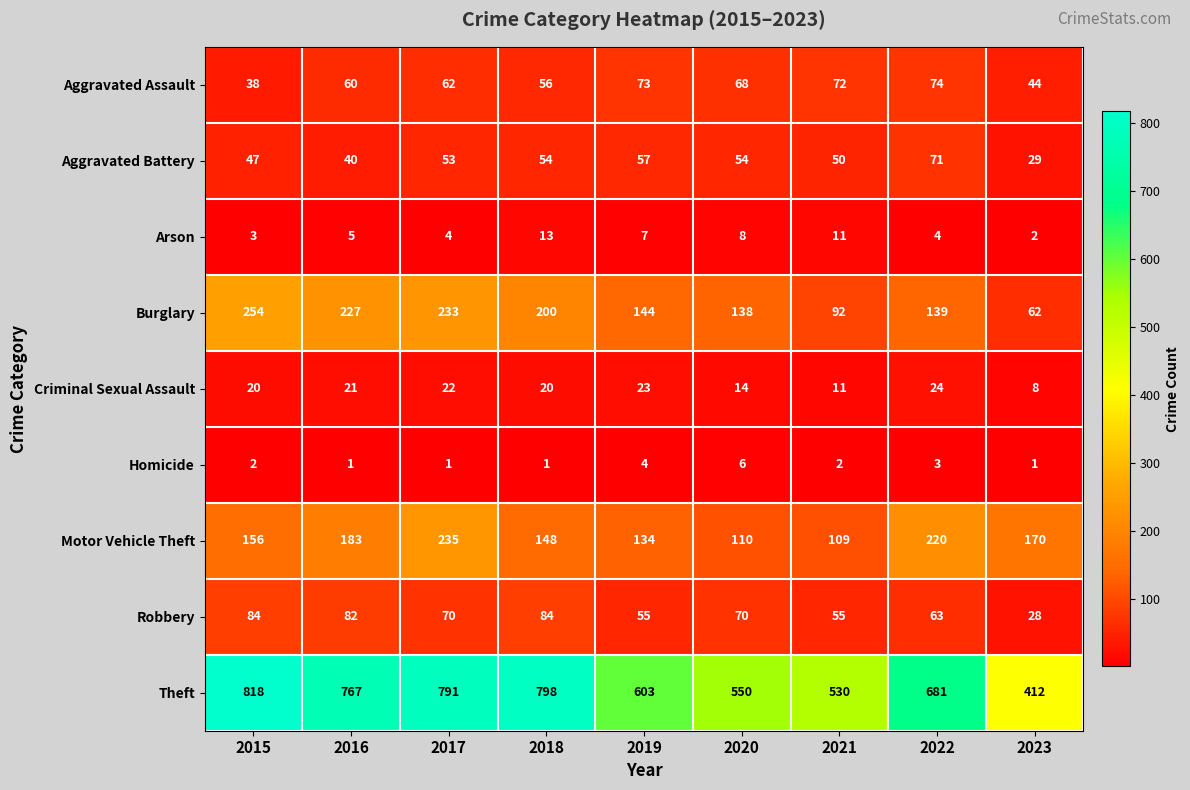

List the labels in order of Aggravated Assault value, smallest first.

2015, 2023, 2018, 2016, 2017, 2020, 2021, 2019, 2022